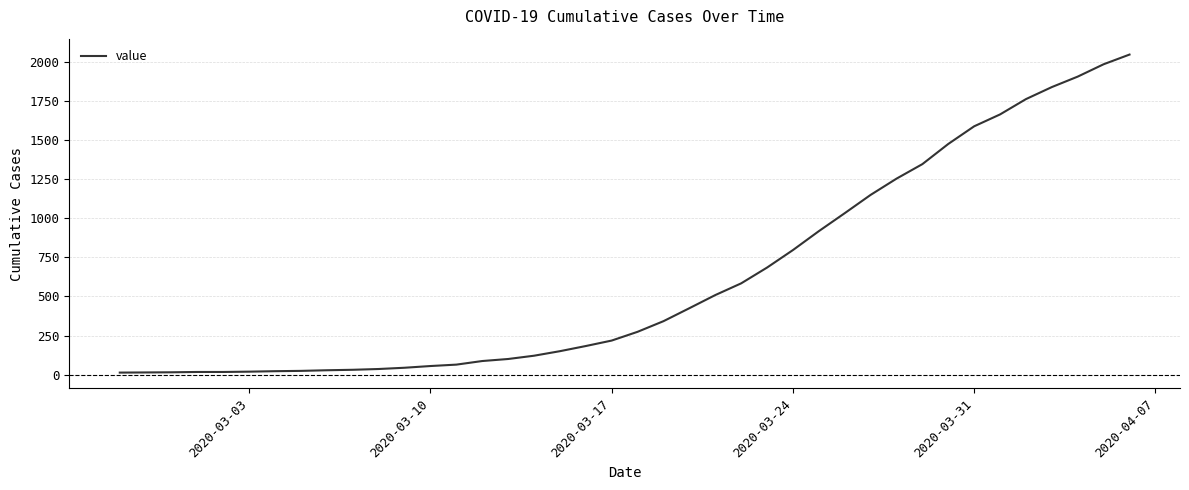

What is the difference between the maximum and minimum values?

2035